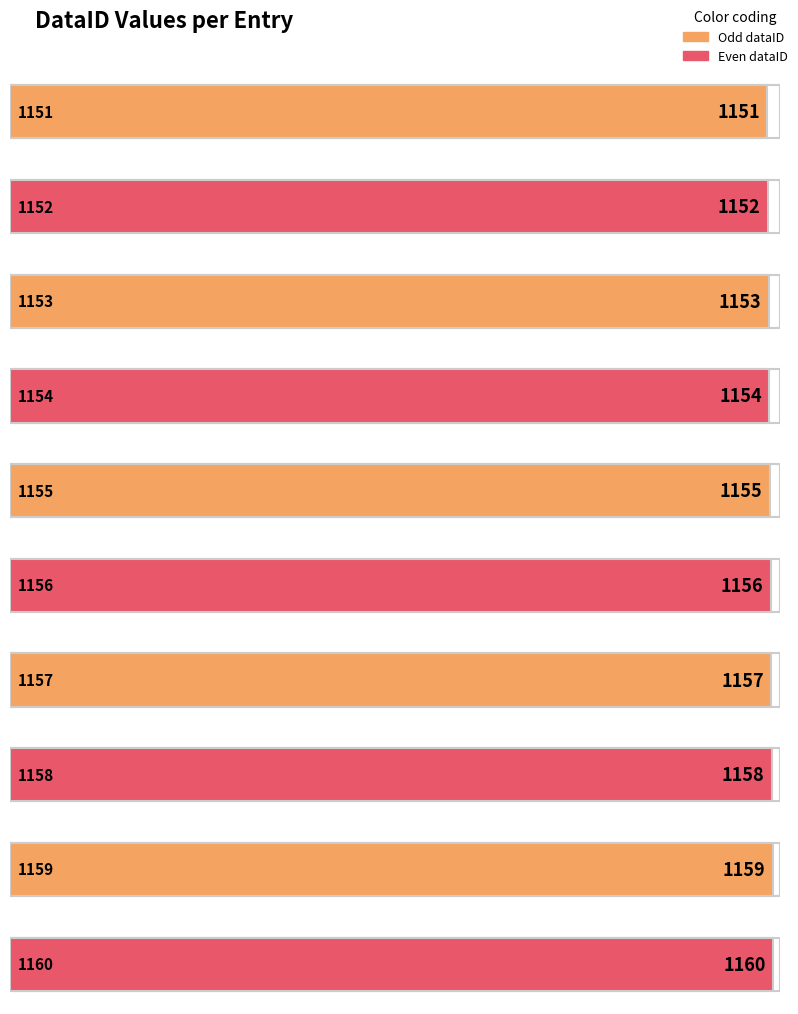

Reading left to right, what are all the values shown in this chart?

1151	1152	1153	1154	1155	1156	1157	1158	1159	1160